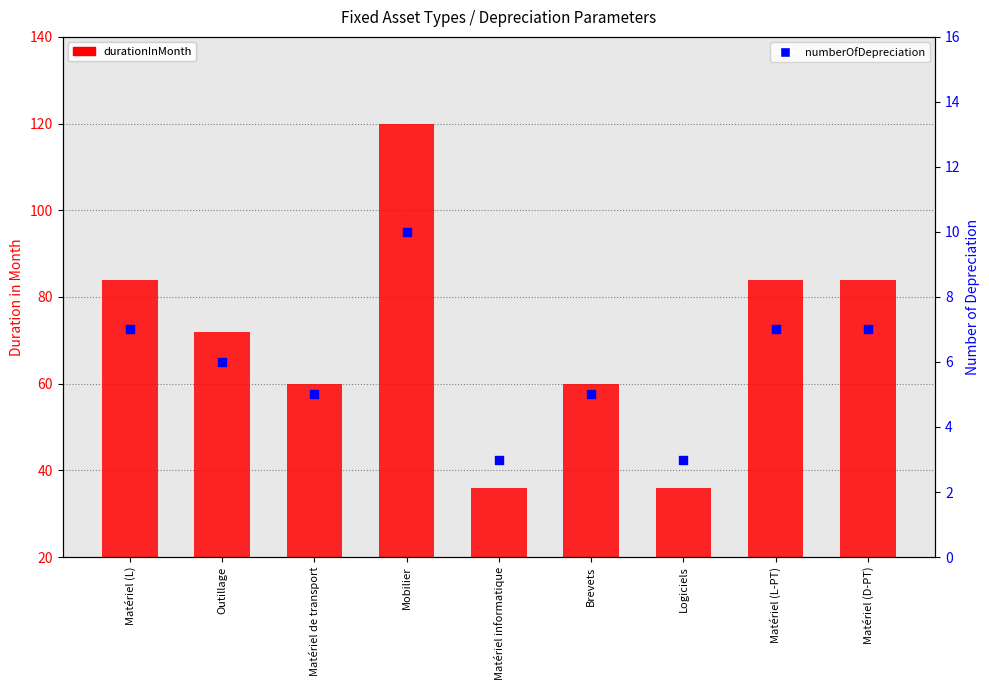

At which category is the sum across all series the highest?

Mobilier